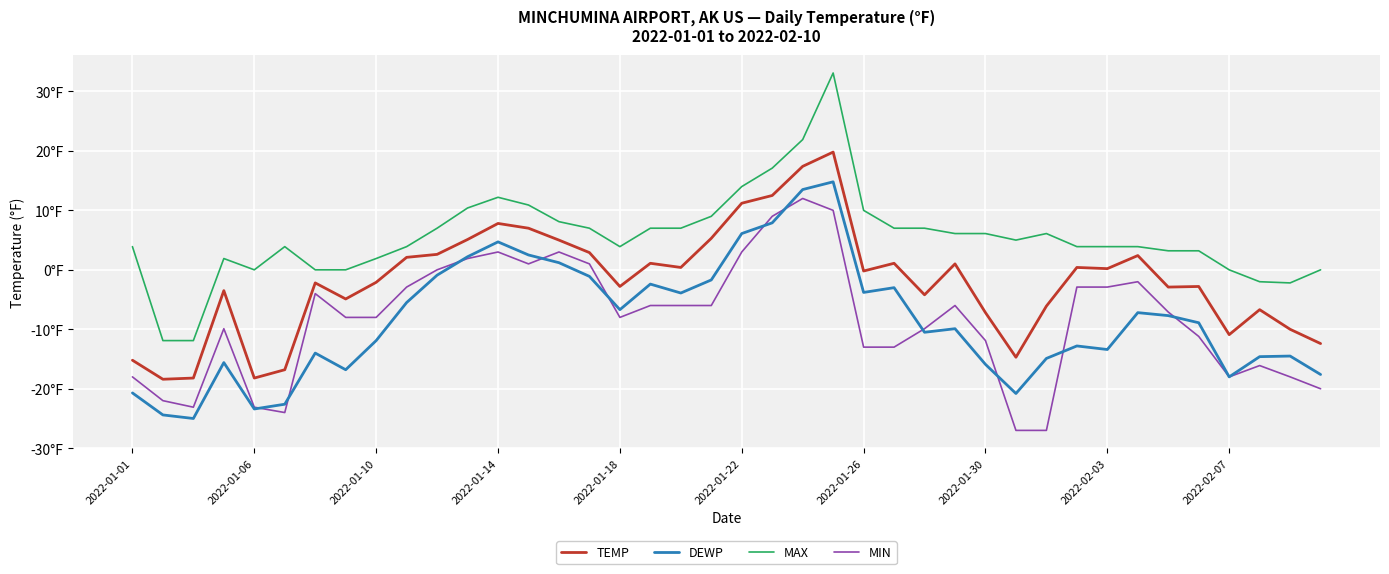

True or false: TEMP and MAX intersect in this chart.

False